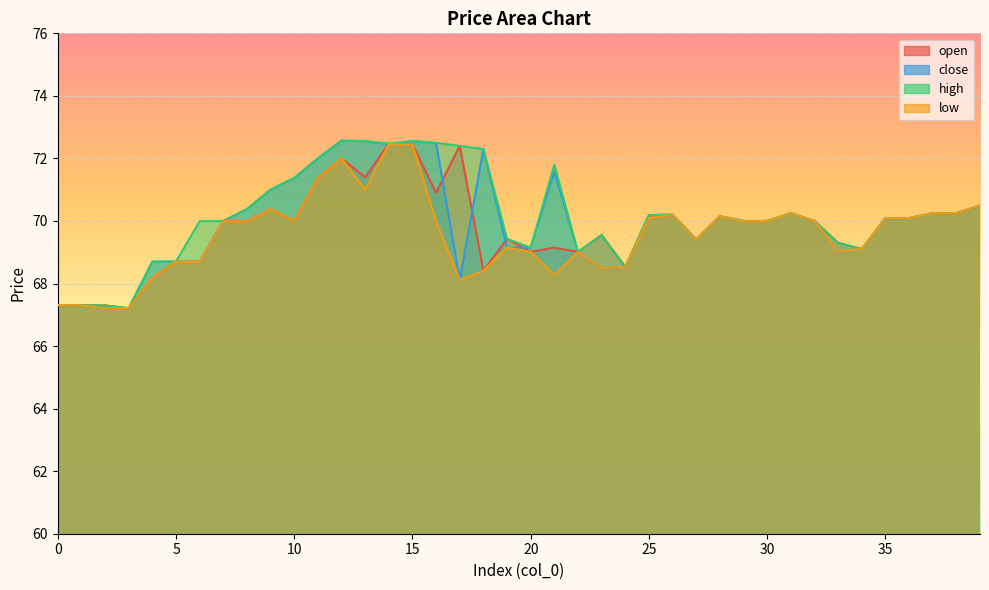

Where is high nearest to the value 69?

22